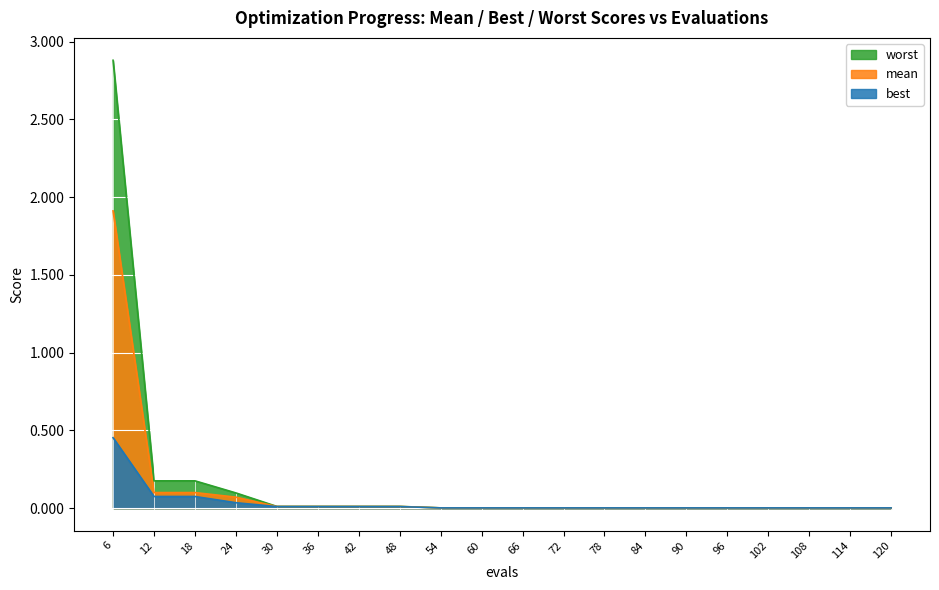

True or false: worst has a value of 0.0 at 96.

False